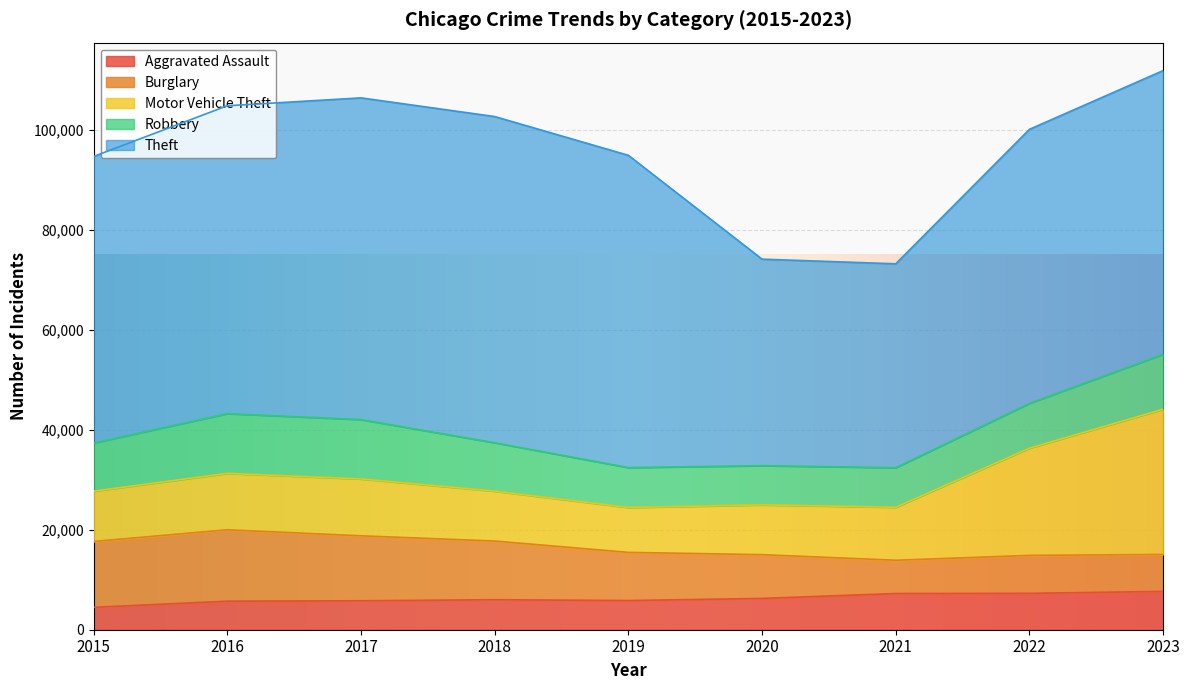

How many interior local peaks does the Burglary series have?

2